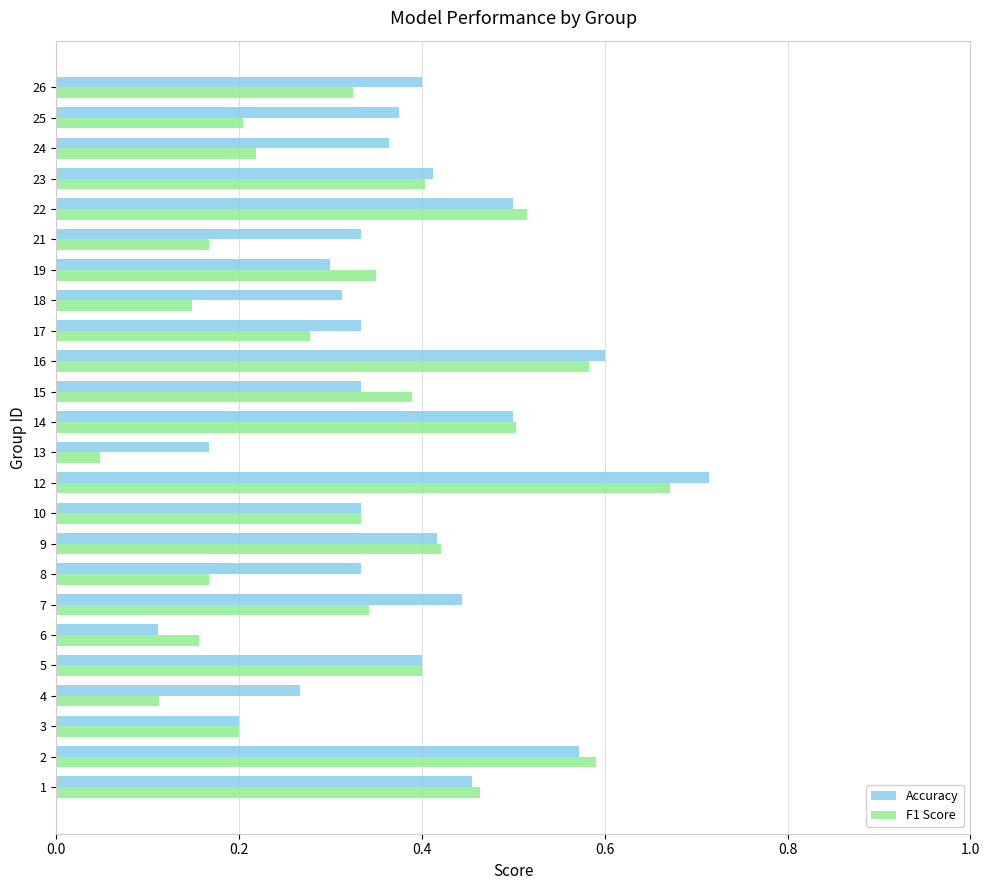

Is it true that Accuracy equals 0.1 at 23?

False